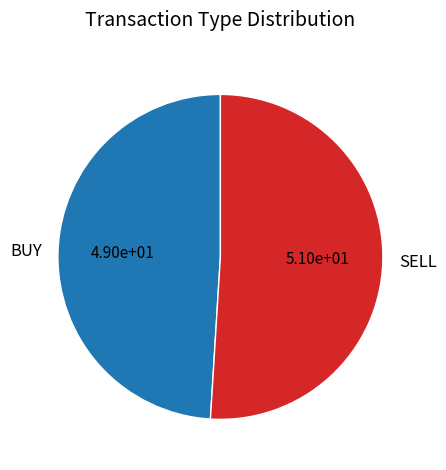

How many slices are in this pie chart?

2